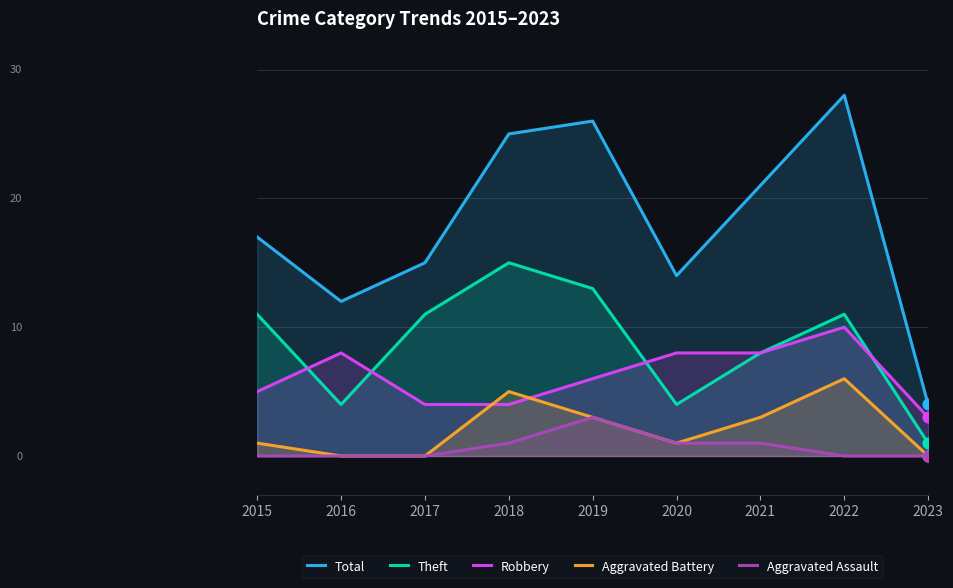

Which series has the largest Y range (max minus min)?

Total